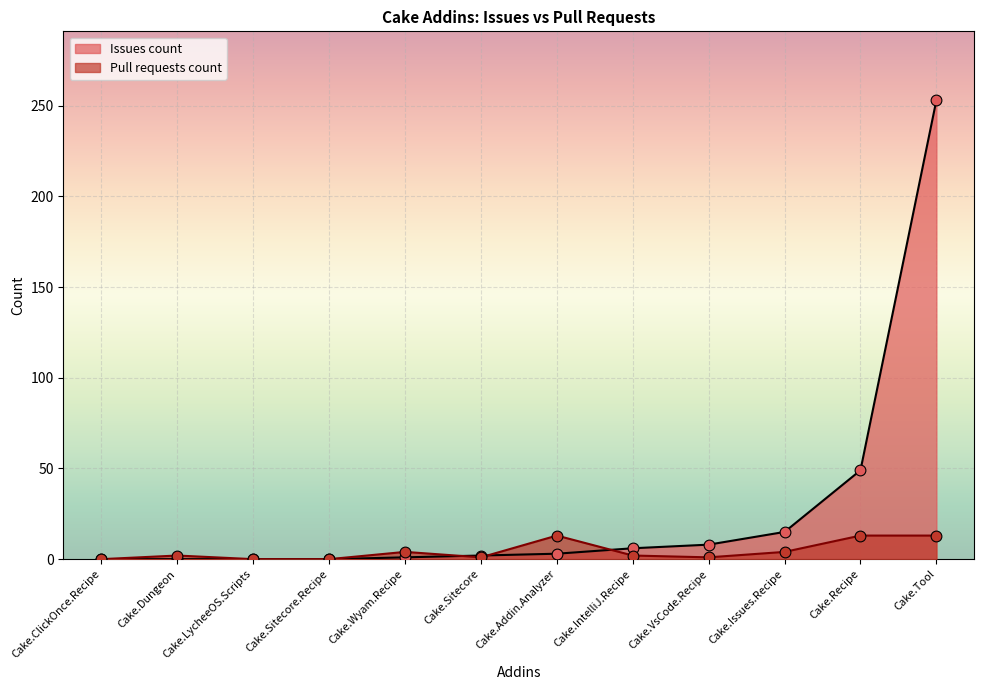

Which series has the widest spread of Y values?

Issues count